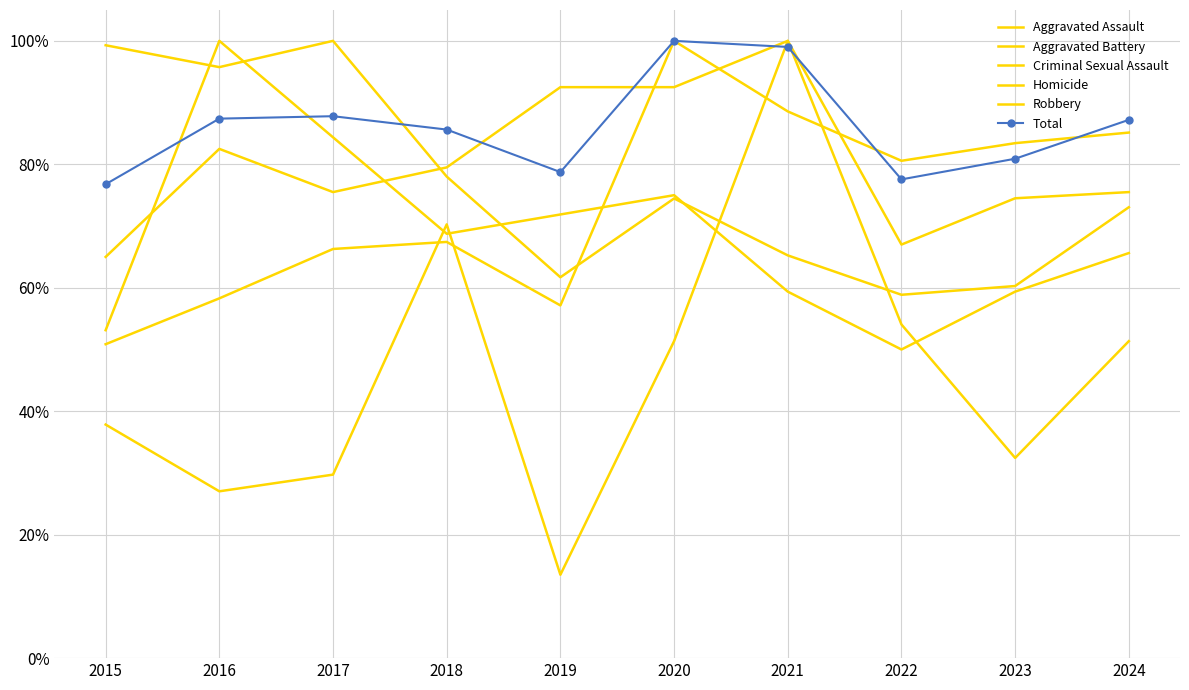

What is the difference between the maximum and minimum values in the Criminal Sexual Assault series?

0.5